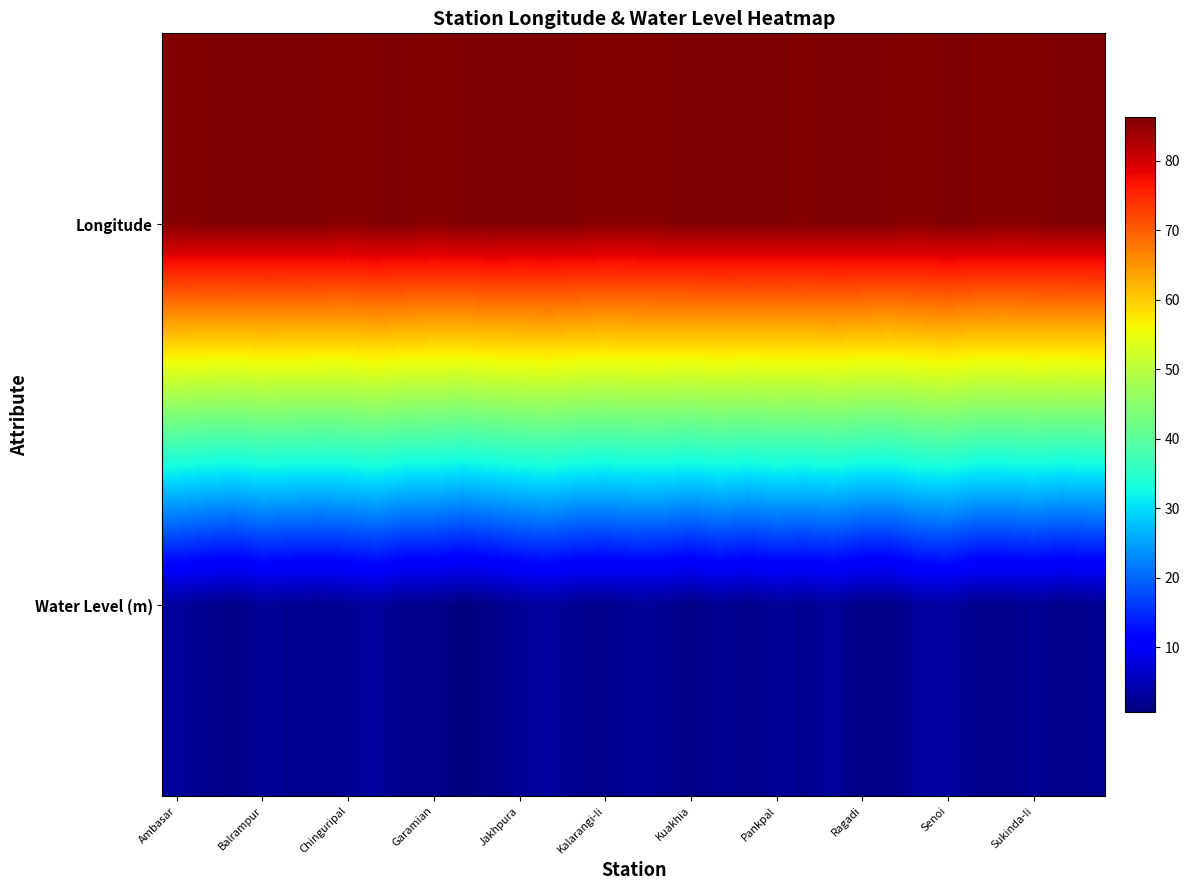

What is the maximum value shown in the chart?

86.3